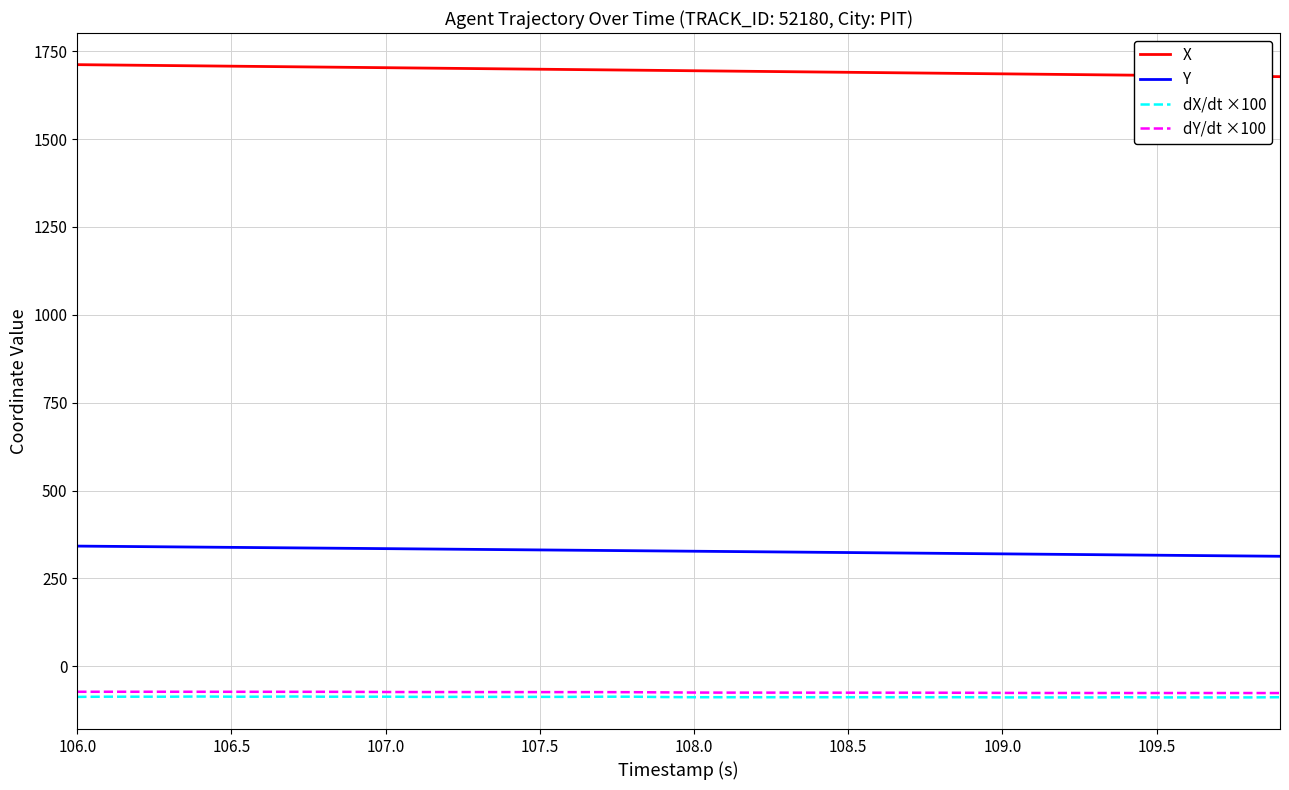

What is the lowest value of the X series?

1677.8